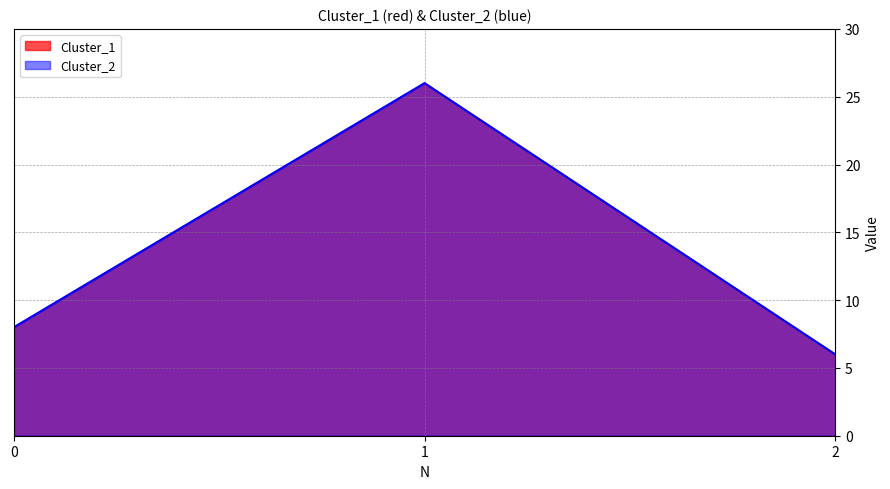

Which series has the largest total across all categories?

Cluster_1